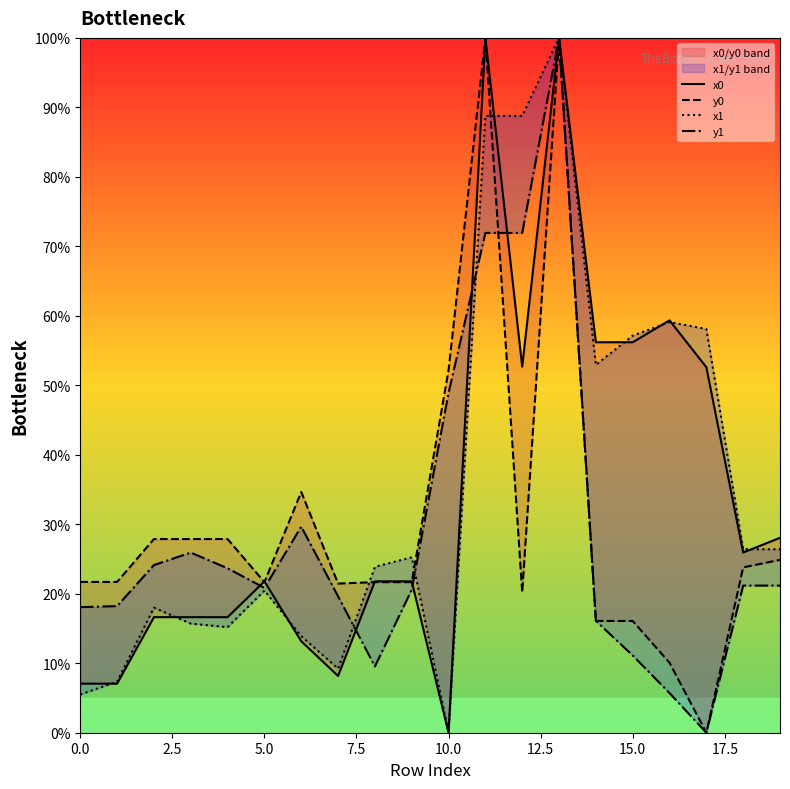

True or false: y0 has a value of 50.2 at 5.0.

False